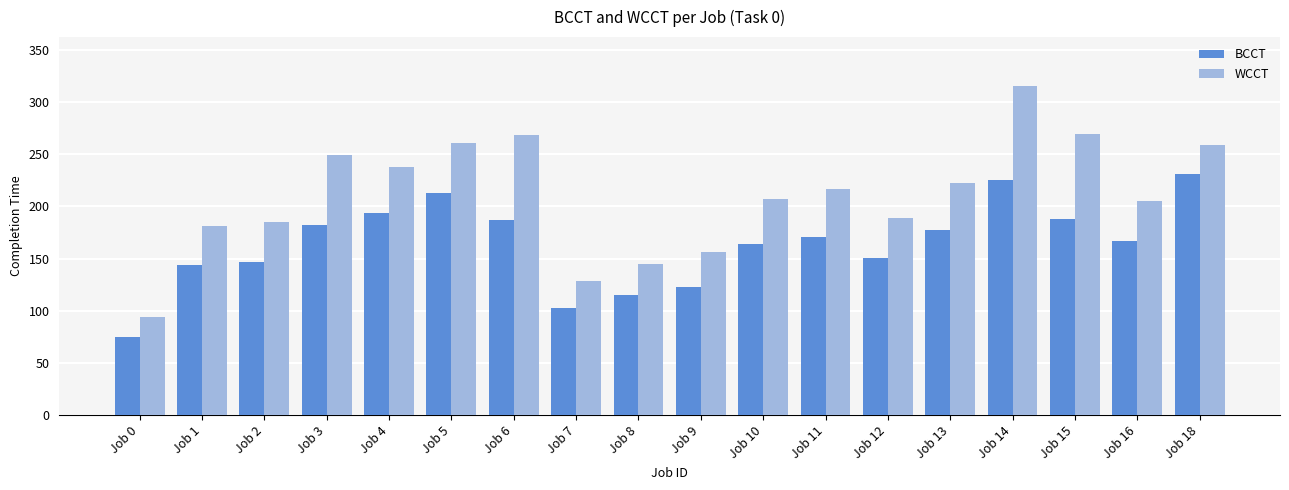

At Job 12, list the series in order from smallest to largest.

BCCT, WCCT